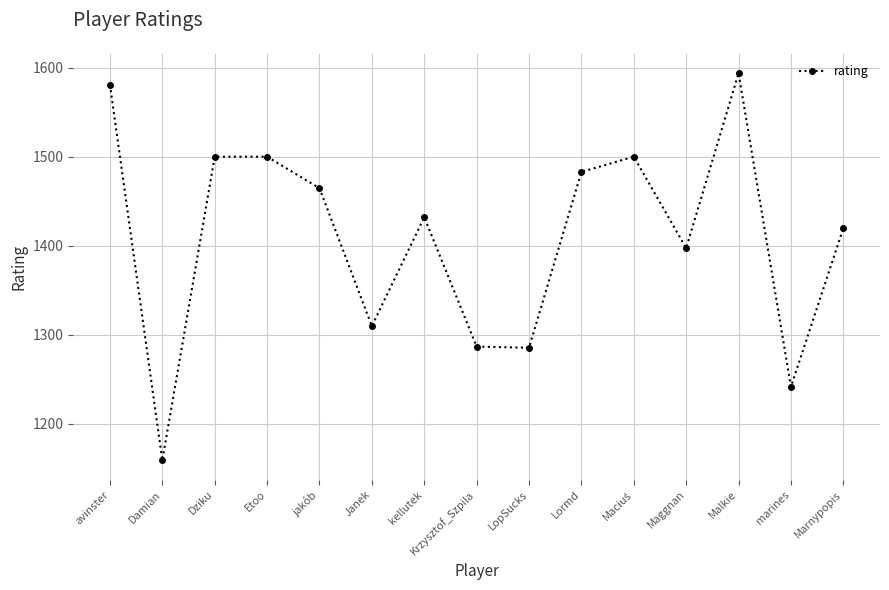

What is the ratio of the value at kellutek to the value at Lormd?

1.0